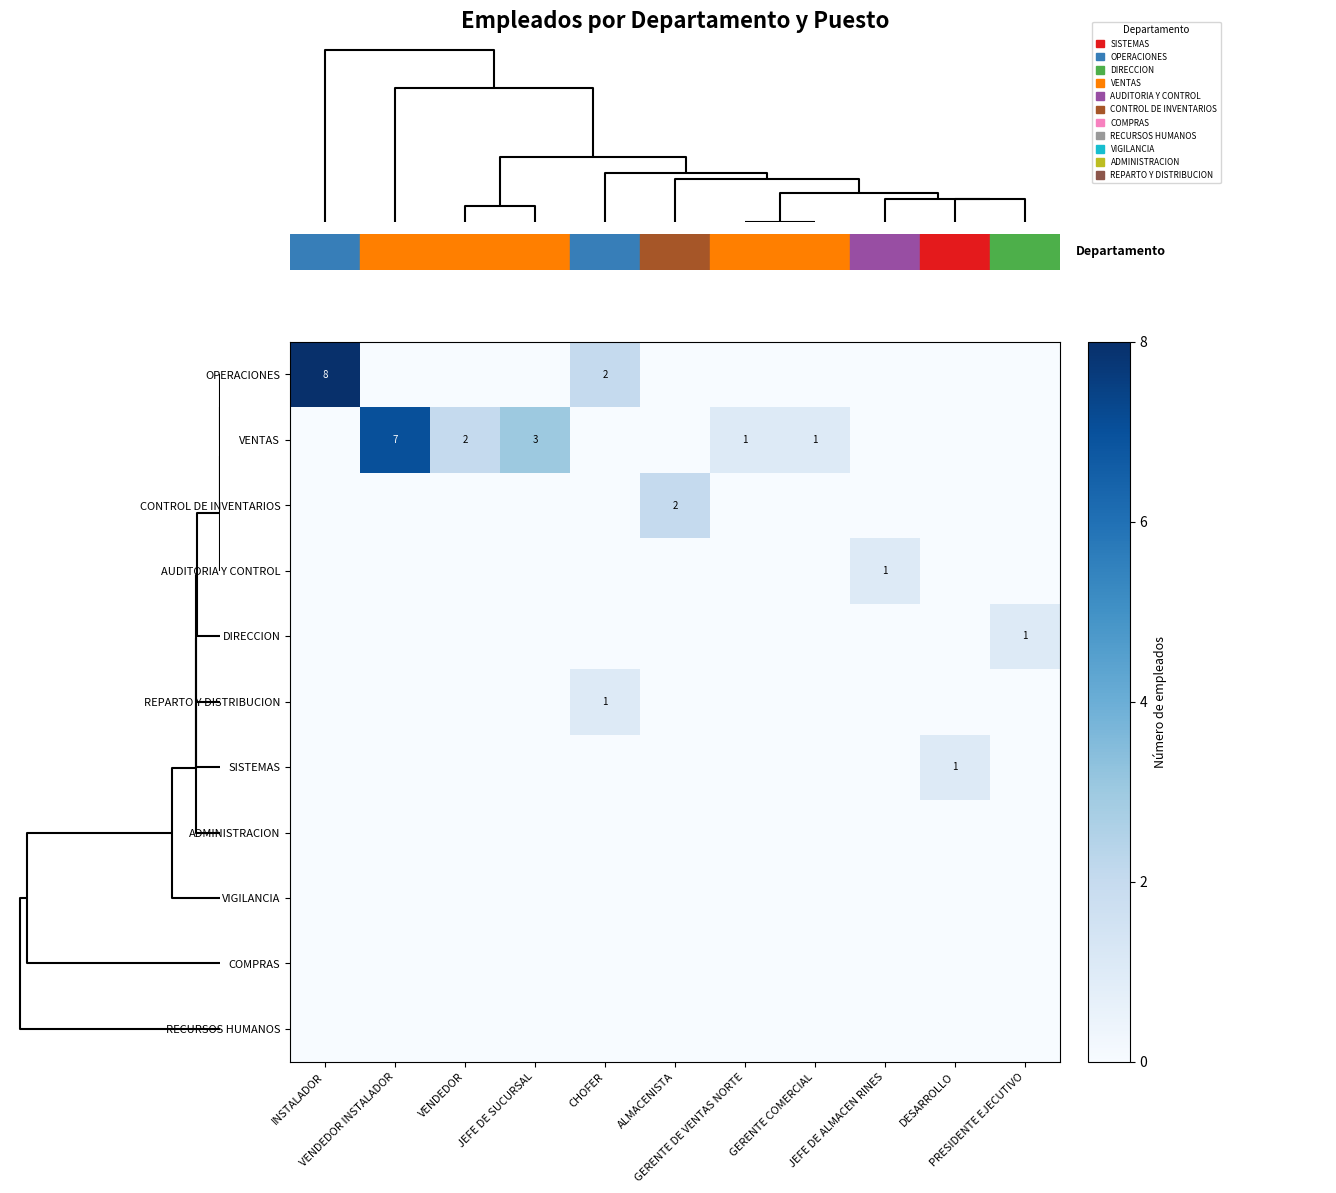

How many AUDITORIA Y CONTROL values are between 0 and 1?

11